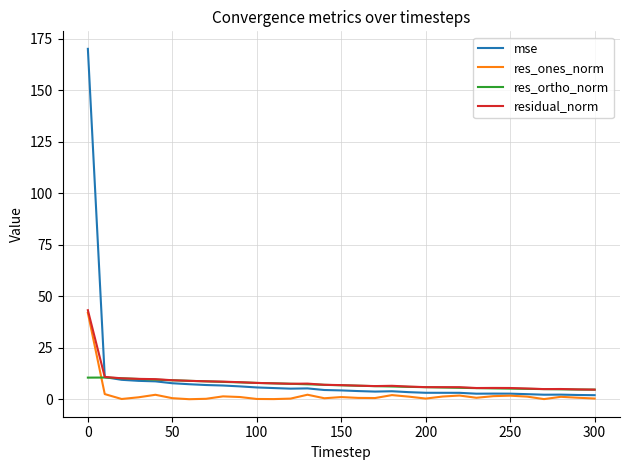

How many intersections are there between residual_norm and mse?

1